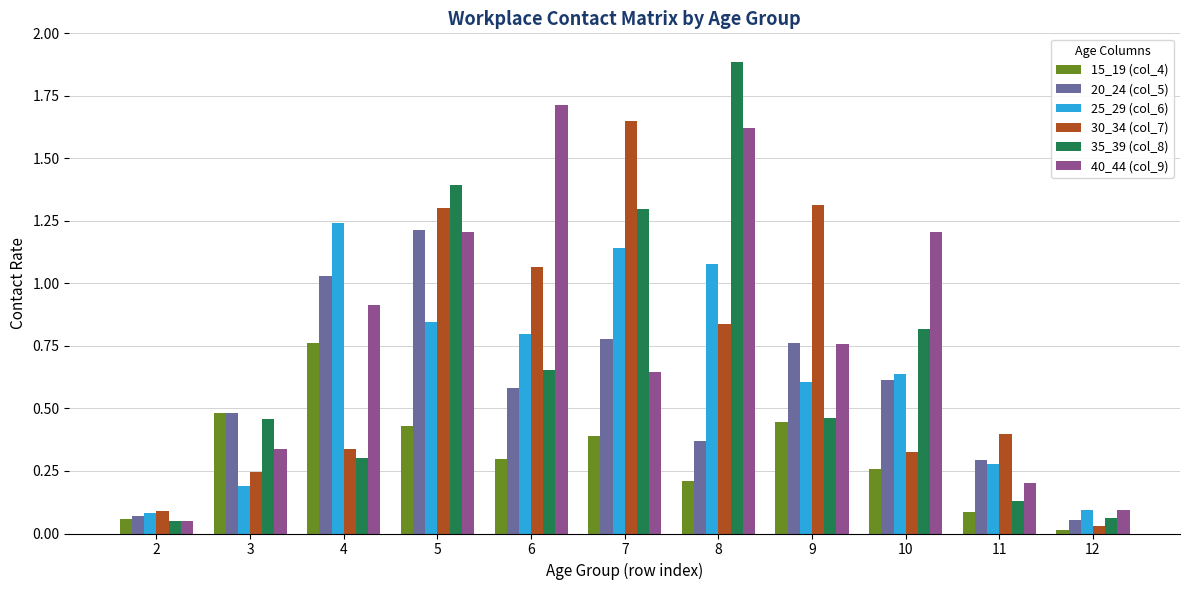

True or false: 35_39 (col_8) has a value of 0.8 at 3.

False